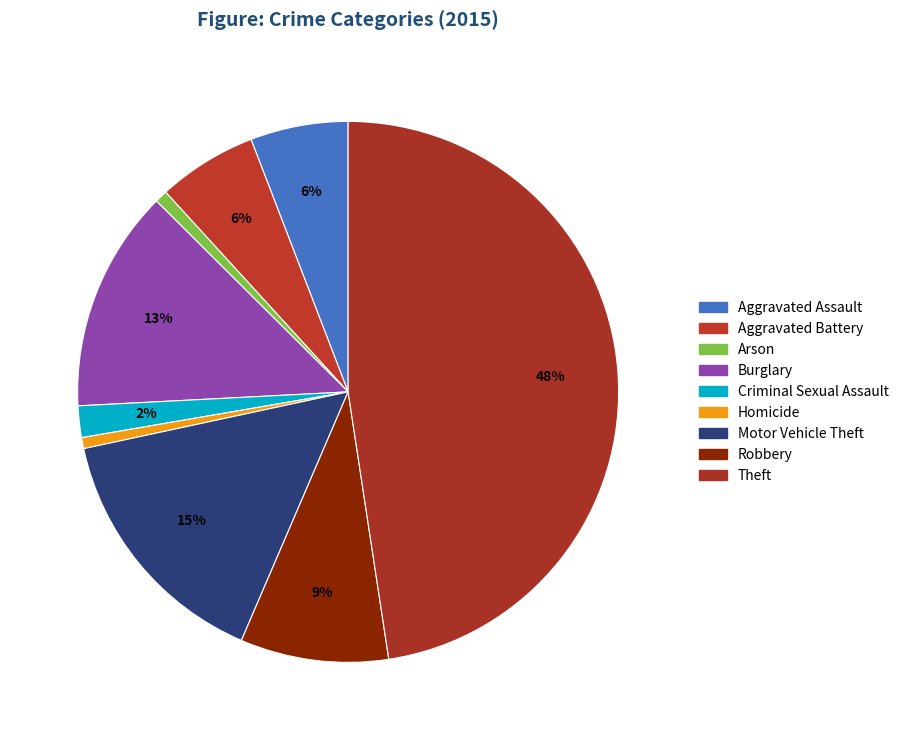

Is it true that Aggravated Battery is 18% of the pie?

False